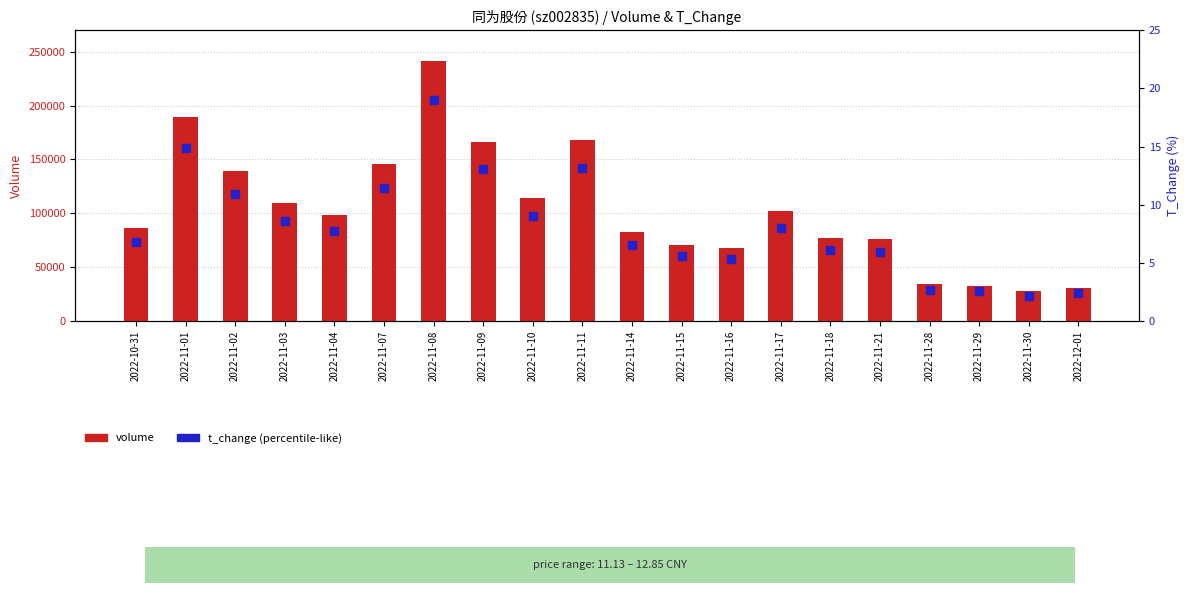

Which series reaches the maximum Y coordinate?

volume